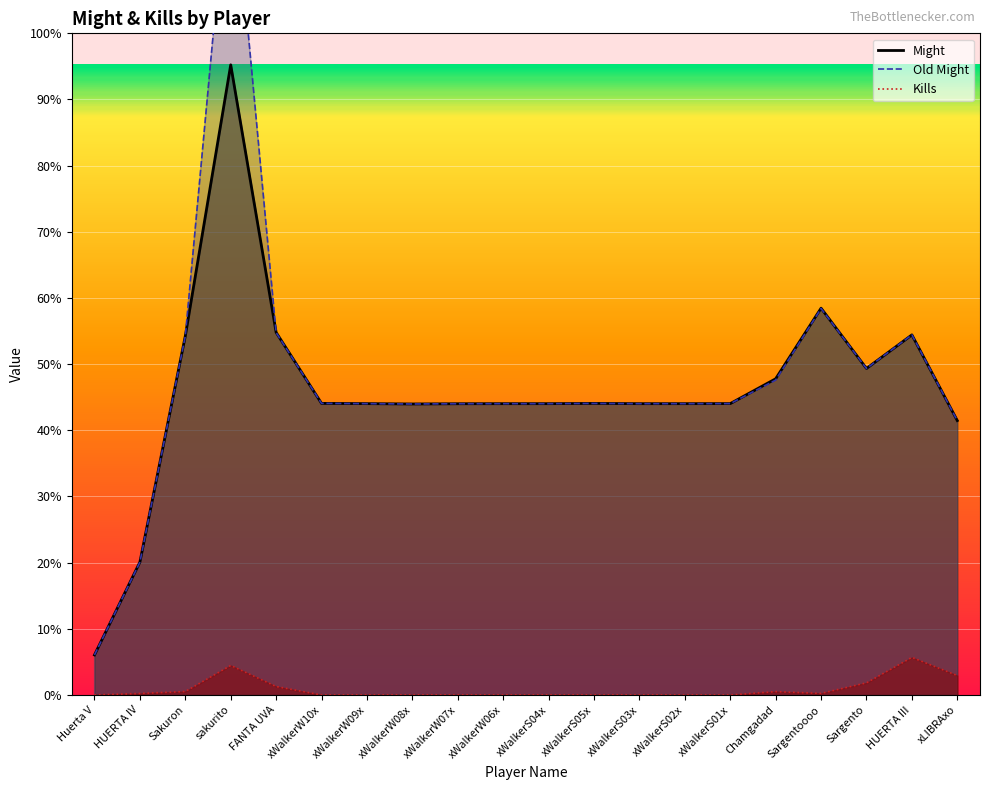

What is the label of the 13th point from the left?

xWalkerS03x